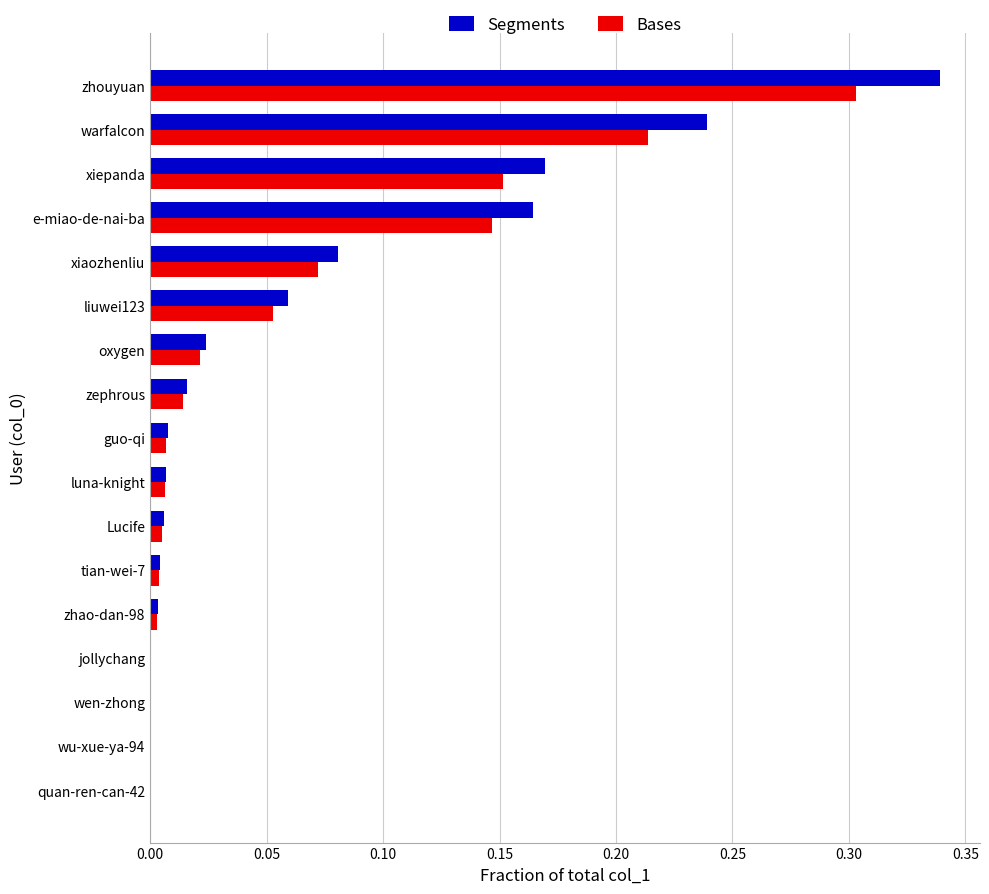

Between wu-xue-ya-94 and zhouyuan, which series saw the biggest shift?

Segments